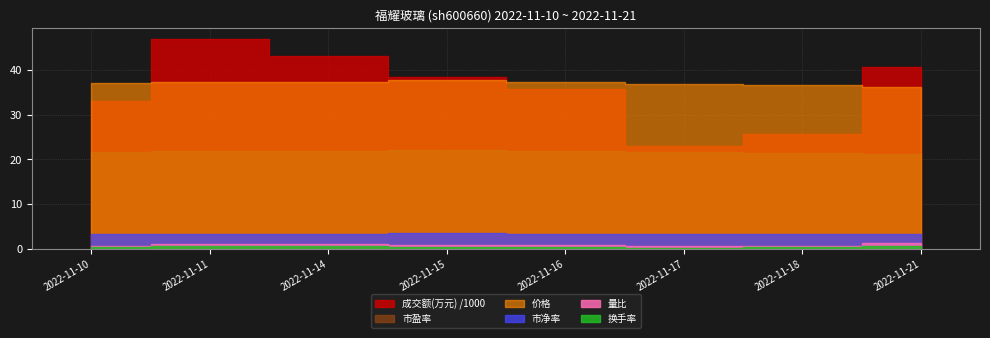

True or false: 换手率 and 量比 intersect in this chart.

False